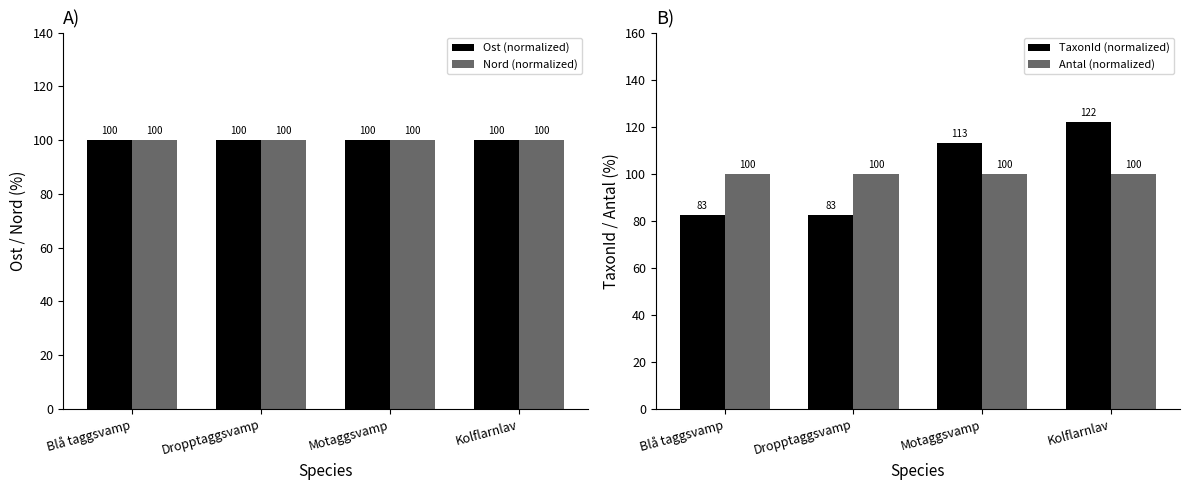

What is the label of the 1st bar from the right?

Kolflarnlav